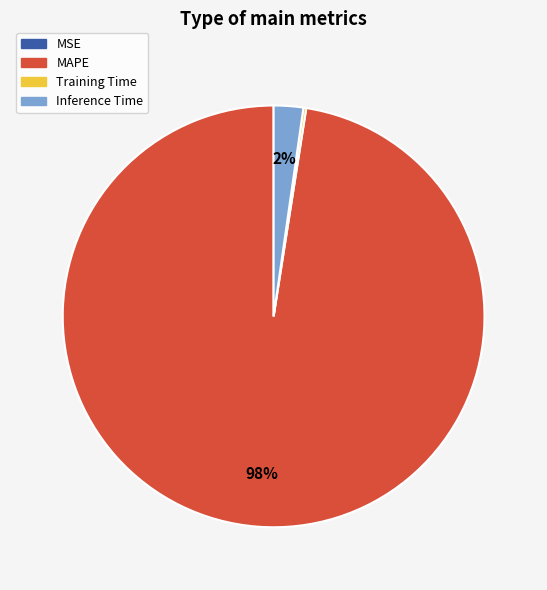

To the nearest percent, what portion does MAPE represent?

98%